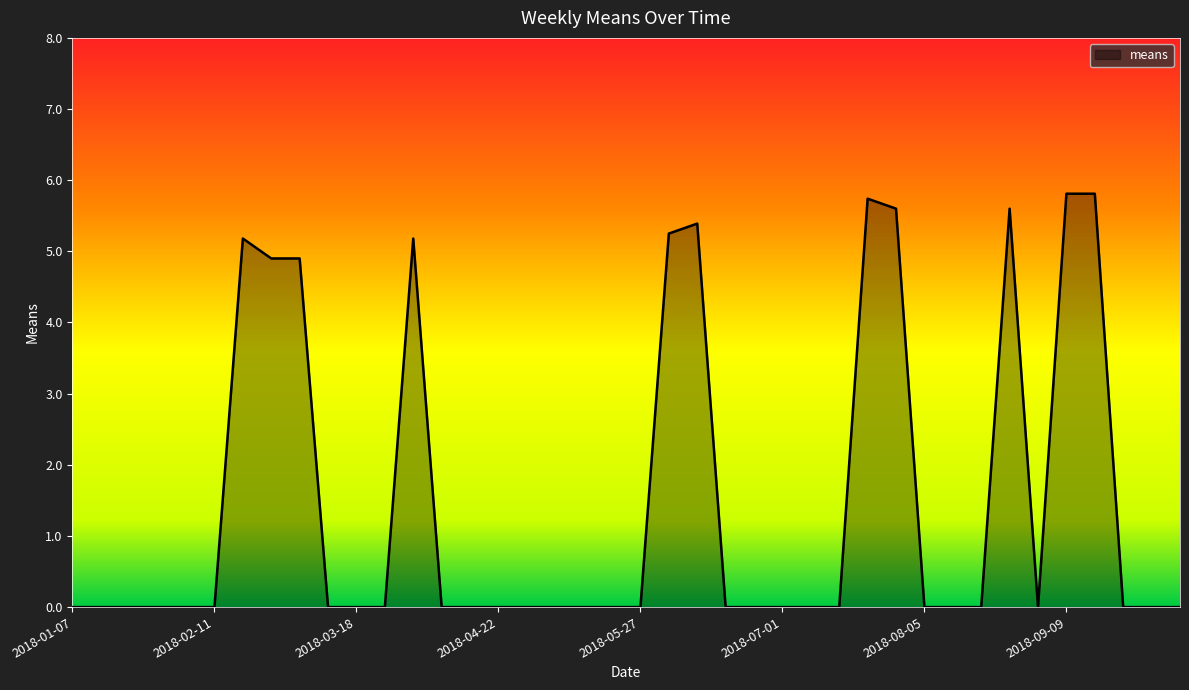

What is the difference between the maximum and minimum values?

5.8